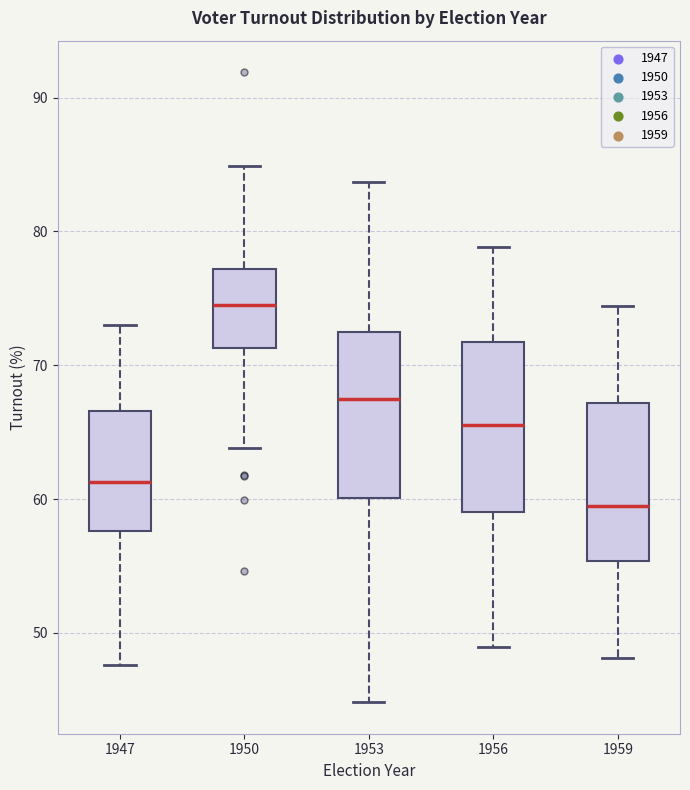

Reading left to right, transcribe this box plot: for each box, give where its median line is, the range the box spans, and where its two whiskers end, as read against the y-axis. The values are not printed on the chart, so give them approximately, as read against the axis.

1947: median 61, box 58 to 67, whiskers 48 to 73
1950: median 75, box 71 to 77, whiskers 64 to 85
1953: median 67, box 60 to 72, whiskers 45 to 84
1956: median 66, box 59 to 72, whiskers 49 to 79
1959: median 59, box 55 to 67, whiskers 48 to 74